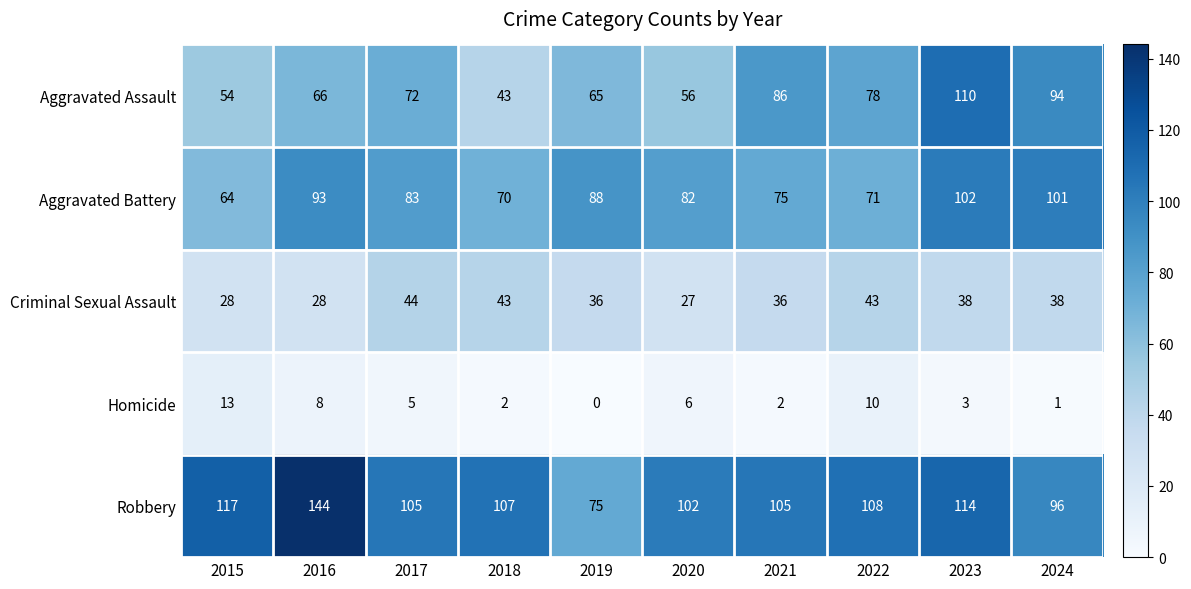

At 2017, list the series in order from largest to smallest.

Robbery, Aggravated Battery, Aggravated Assault, Criminal Sexual Assault, Homicide